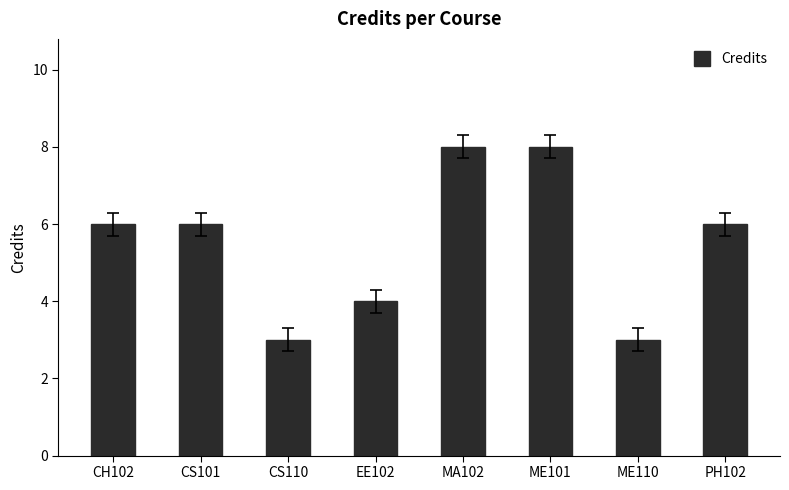

True or false: the data shows 6 at CH102.

True